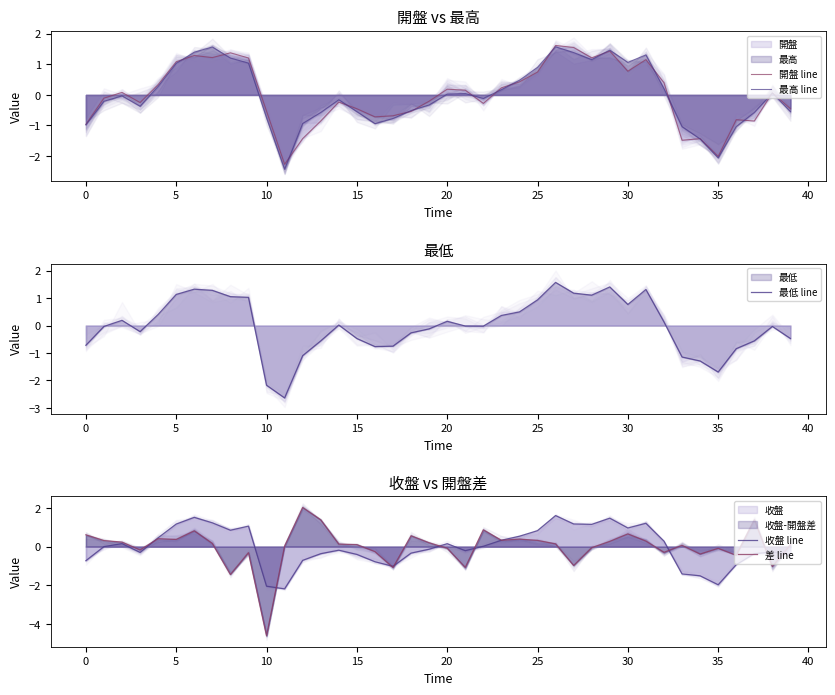

Rank the series at 0 from highest to lowest value.

差 line, 收盤 line, 最低 line, 開盤 line, 最高 line